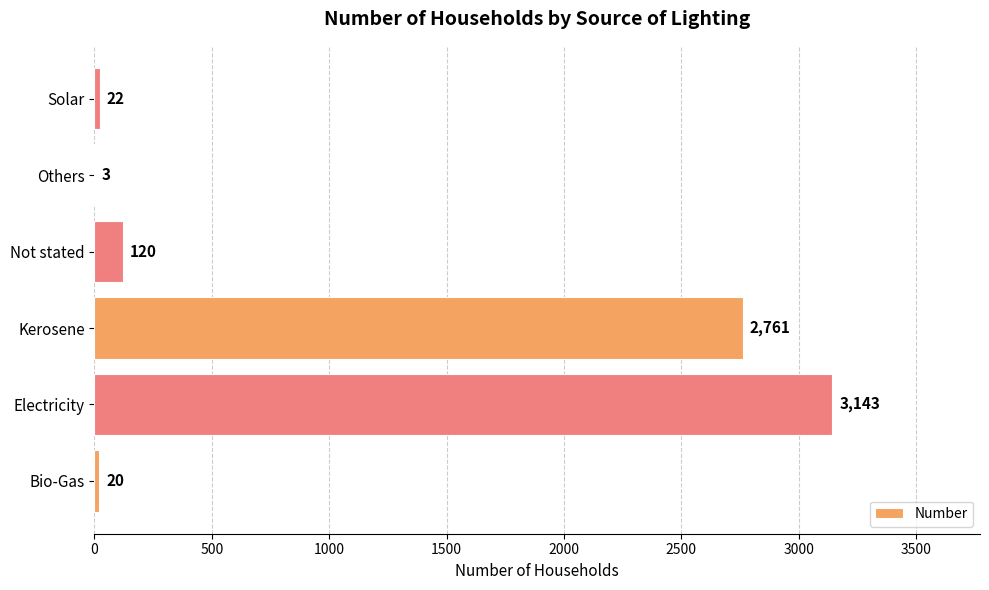

At which category does the chart reach its peak across all series?

Electricity